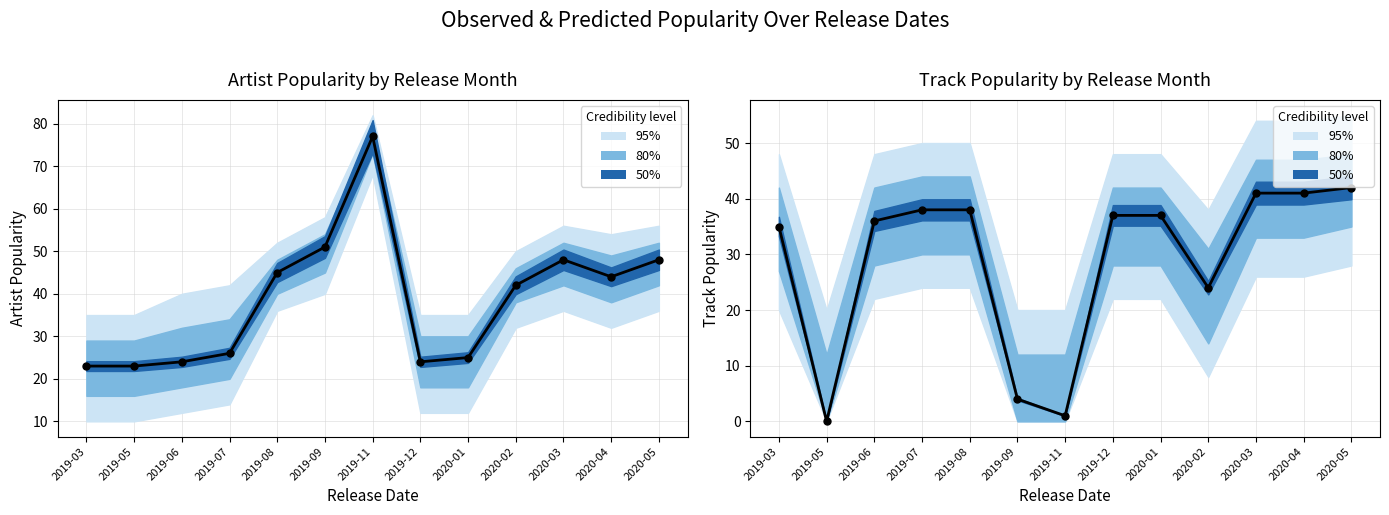

At how many categories does at least one series exceed 6?

13